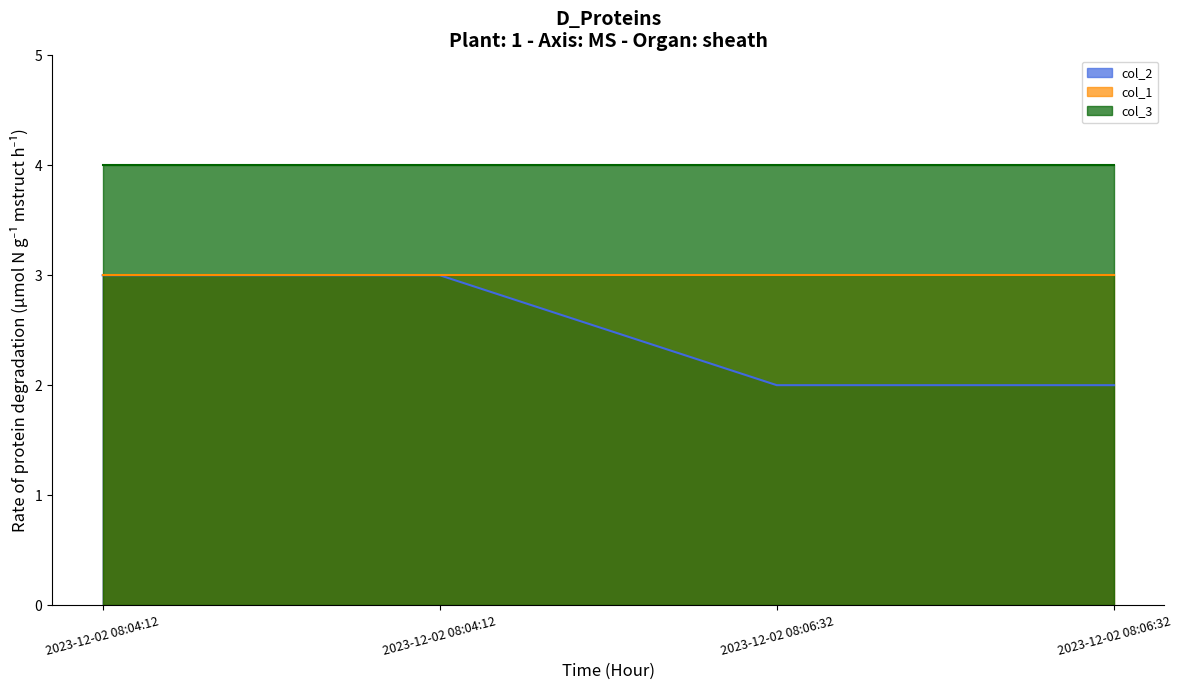

Rank the series by their maximum value, from highest to lowest.

col_3, col_2, col_1